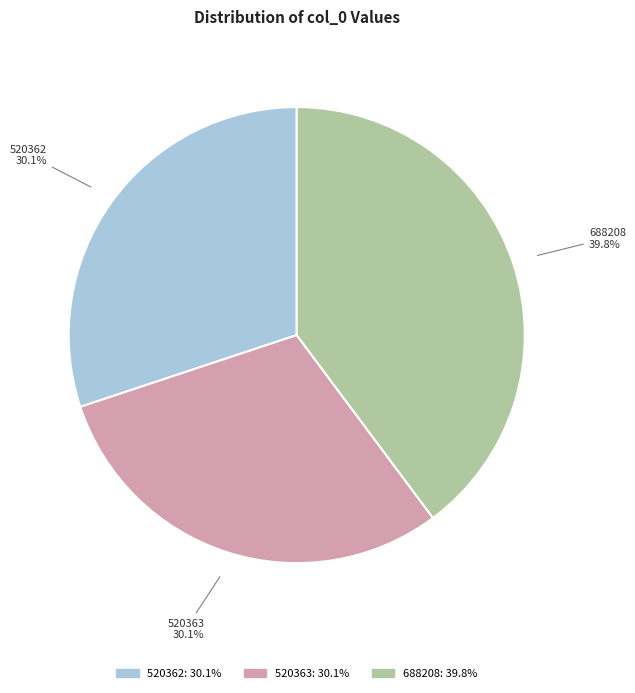

How much of the chart is everything except 520362?

69.9%